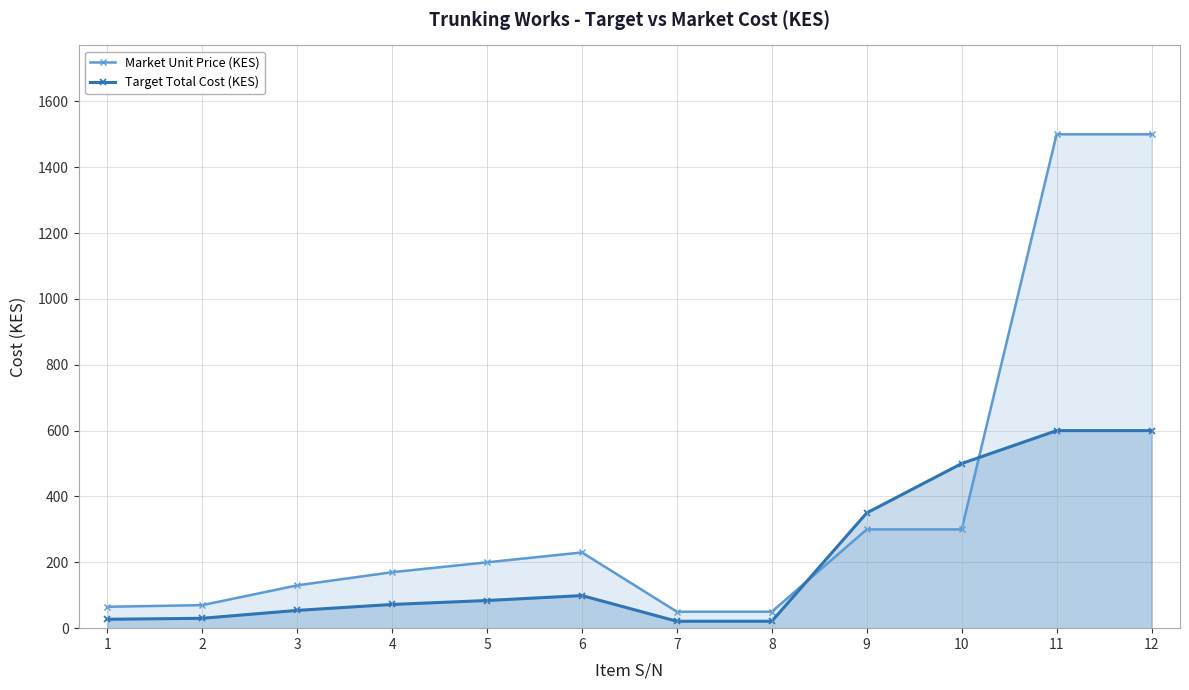

How many data points in Target Total Cost (KES) are less than 84?

6